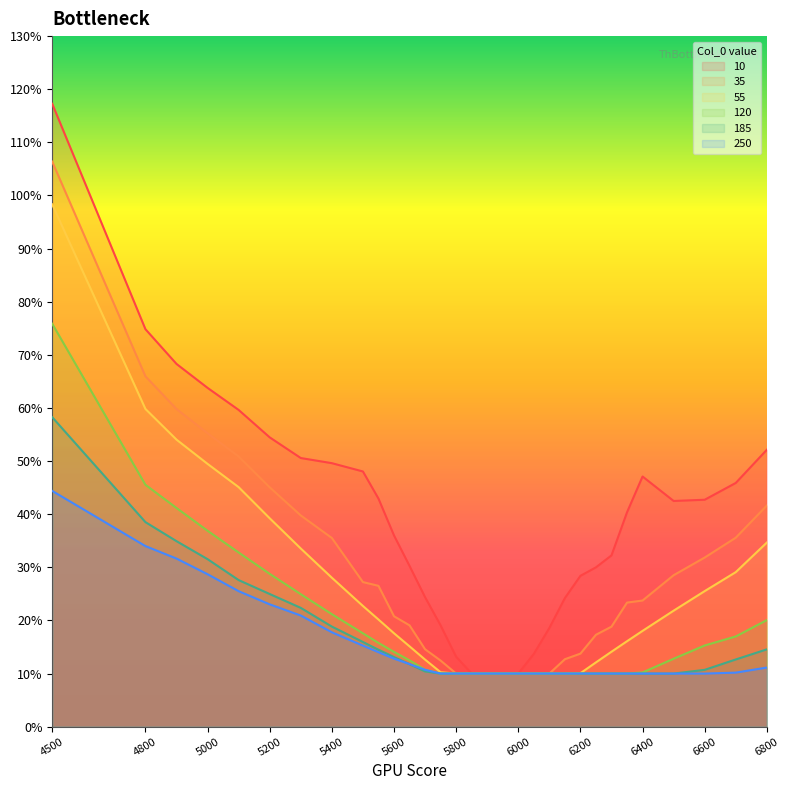

What is the value of the 55 point at the 19th from the left?

0.1